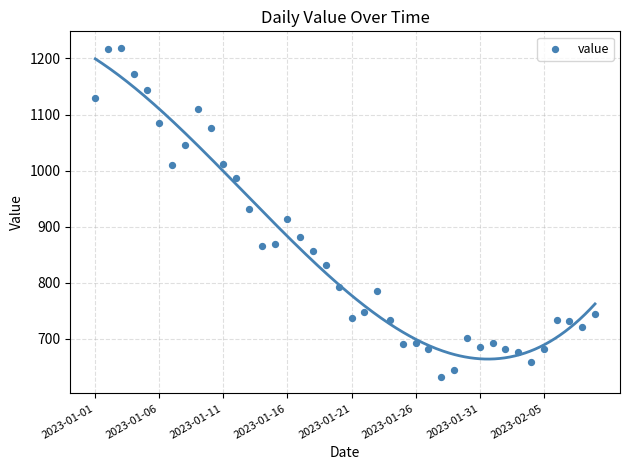

What is the range of Y values (max minus min)?

587